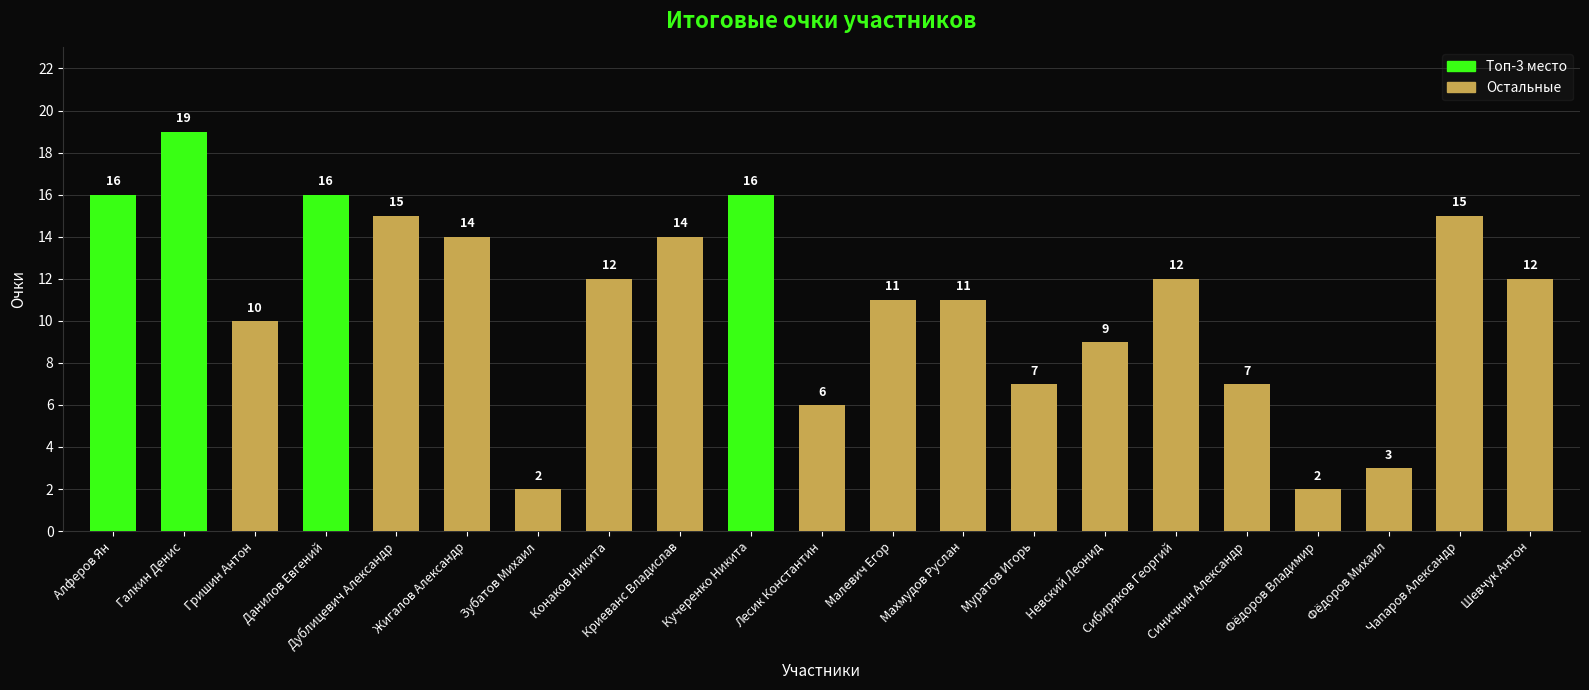

Is it true that the value at Невский Леонид is 2?

False